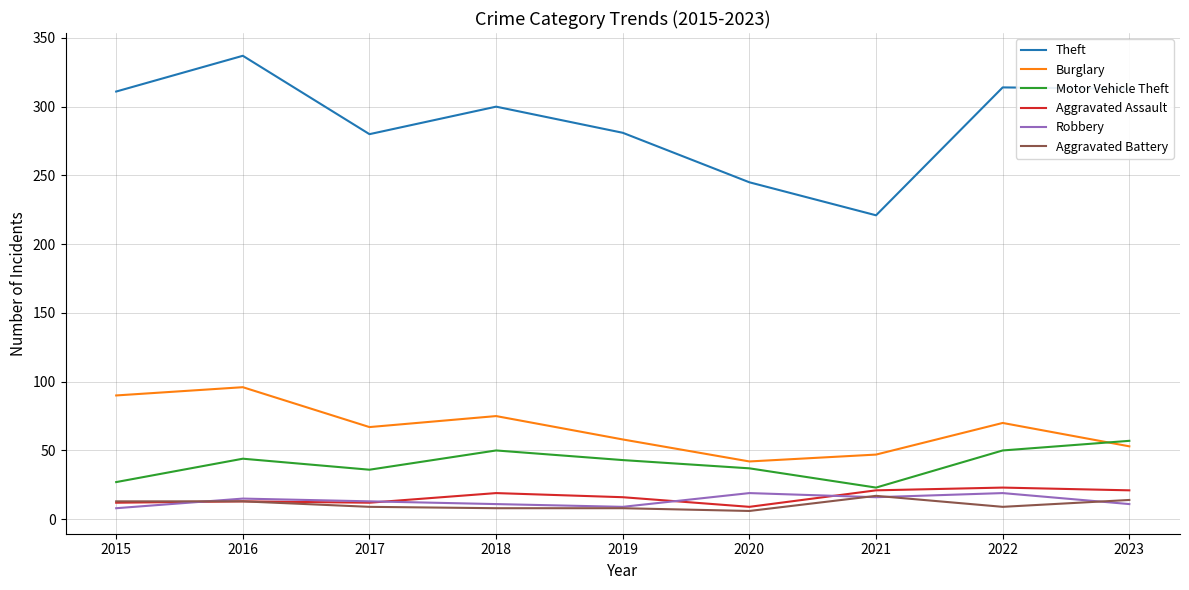

True or false: Robbery and Theft intersect in this chart.

False